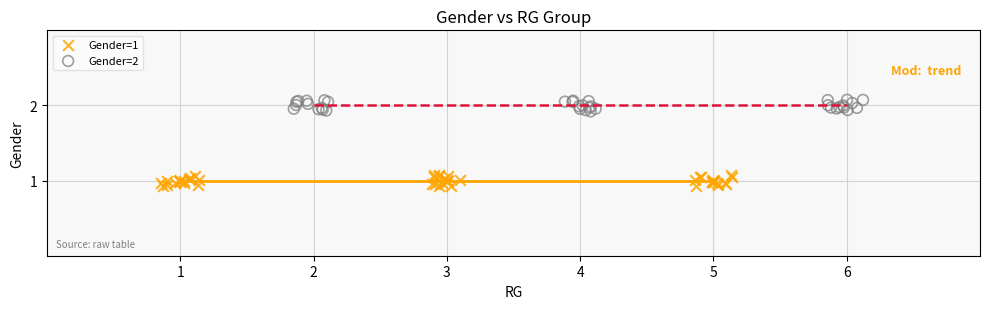

Which series contains the highest Y value?

Gender=2